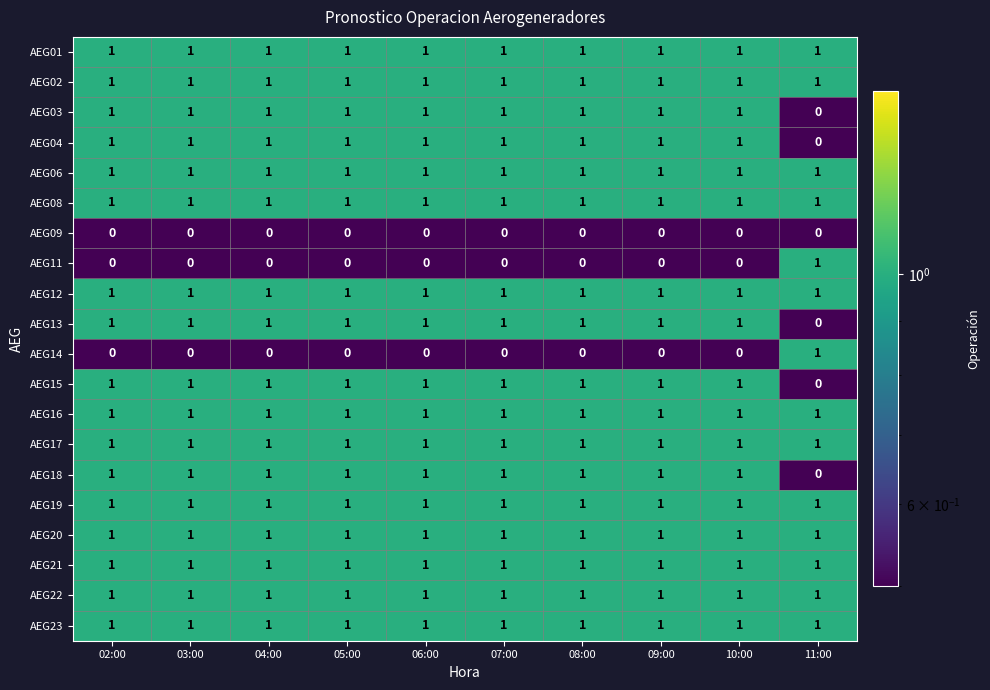

Which category has the highest value in the AEG11 series?

11:00